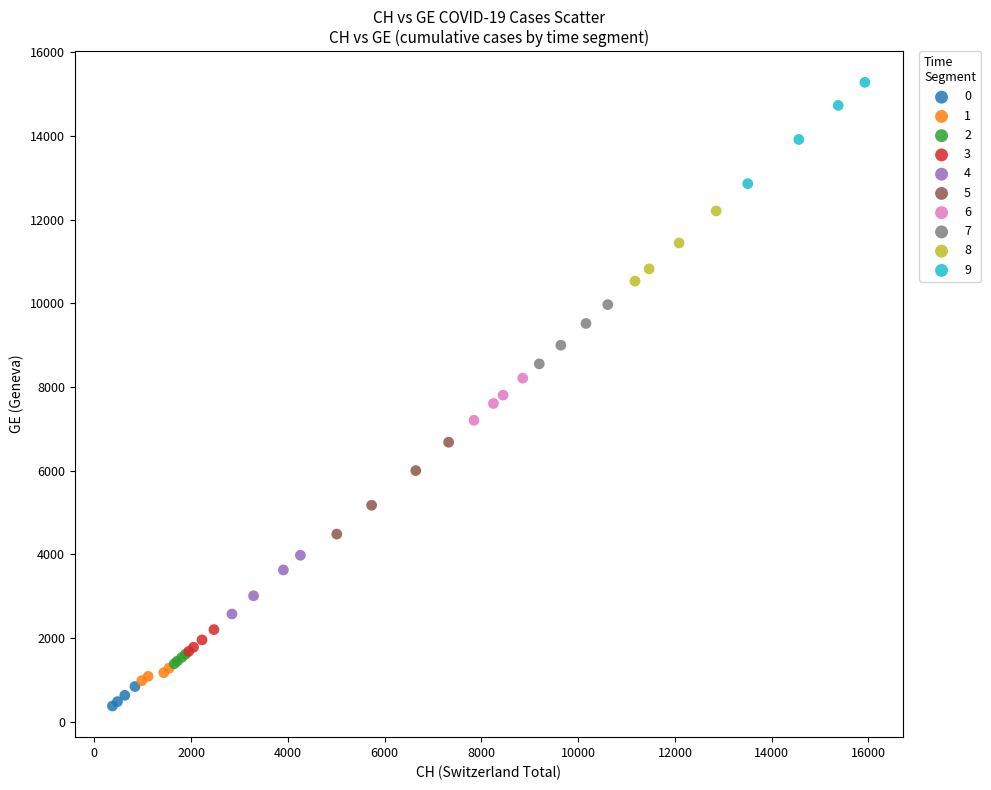

Which series has the largest Y range (max minus min)?

9